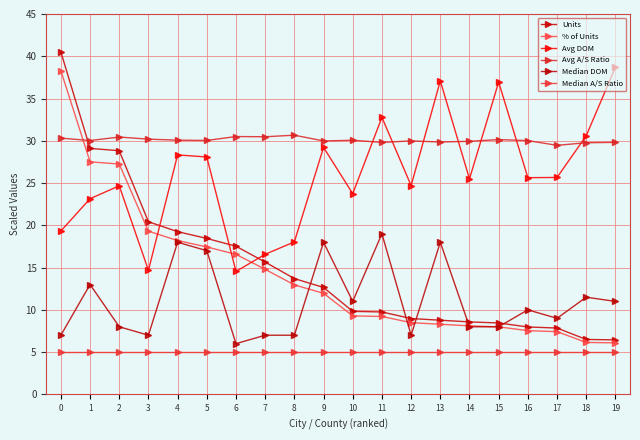

Reading left to right, what are all the values shown in this chart?

Units: 0=40.5	1=29.1	2=28.8	3=20.4	4=19.2	5=18.4	6=17.5	7=15.7	8=13.7	9=12.7	10=9.8	11=9.8	12=9.0	13=8.8	14=8.6	15=8.5	16=8.0	17=7.9	18=6.5	19=6.5
% of Units: 0=38.3	1=27.5	2=27.3	3=19.3	4=18.2	5=17.4	6=16.6	7=14.8	8=13.0	9=12.0	10=9.3	11=9.2	12=8.5	13=8.3	14=8.1	15=8.0	16=7.5	17=7.4	18=6.1	19=6.1
Avg DOM: 0=19.3	1=23.2	2=24.7	3=14.7	4=28.3	5=28.1	6=14.5	7=16.6	8=18.0	9=29.2	10=23.7	11=32.8	12=24.7	13=37.1	14=25.5	15=36.9	16=25.6	17=25.7	18=30.6	19=38.7
Avg A/S Ratio: 0=30.3	1=30.0	2=30.4	3=30.2	4=30.1	5=30.0	6=30.5	7=30.5	8=30.7	9=30.0	10=30.1	11=29.8	12=30.0	13=29.9	14=29.9	15=30.1	16=30.0	17=29.5	18=29.8	19=29.8
Median DOM: 0=7.0	1=13.0	2=8.0	3=7.0	4=18.0	5=17.0	6=6.0	7=7.0	8=7.0	9=18.0	10=11.0	11=19.0	12=7.0	13=18.0	14=8.0	15=8.0	16=10.0	17=9.0	18=11.5	19=11.0
Median A/S Ratio: 0=5.0	1=5.0	2=5.0	3=5.0	4=5.0	5=5.0	6=5.0	7=5.0	8=5.0	9=5.0	10=5.0	11=5.0	12=5.0	13=5.0	14=5.0	15=5.0	16=5.0	17=5.0	18=5.0	19=5.0